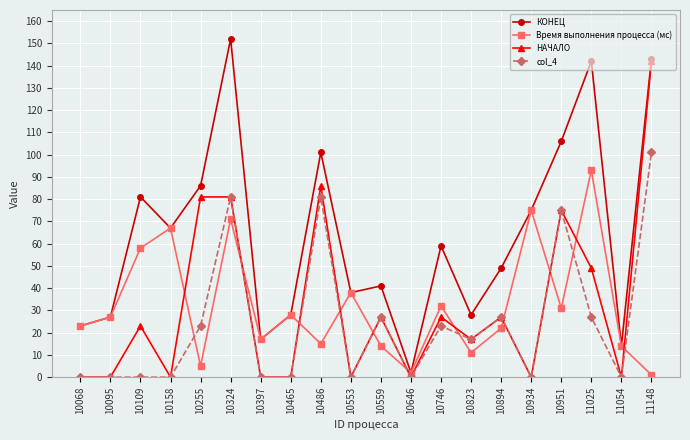

Does the chart have visible grid lines?

Yes